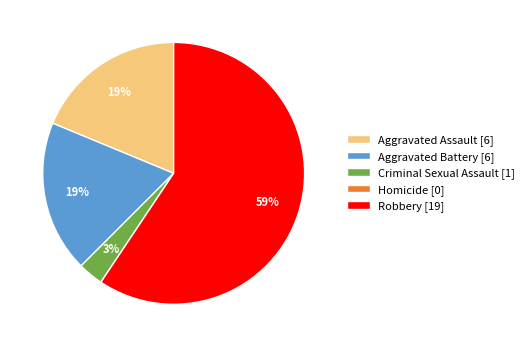

To the nearest percent, what portion does Criminal Sexual Assault represent?

3%